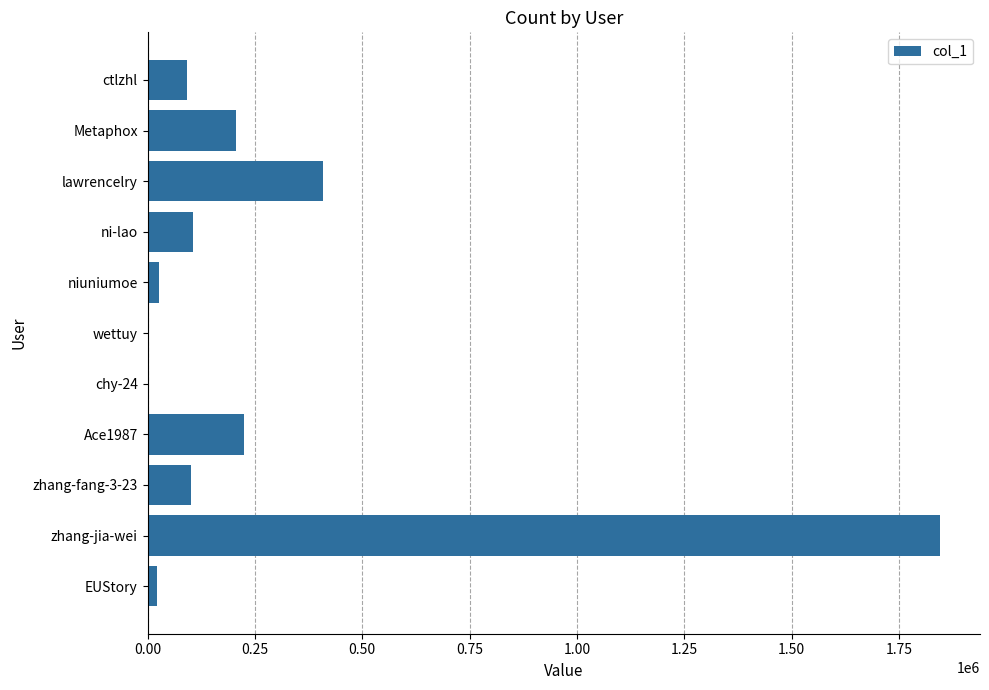

Which category has the highest value across all series?

zhang-jia-wei